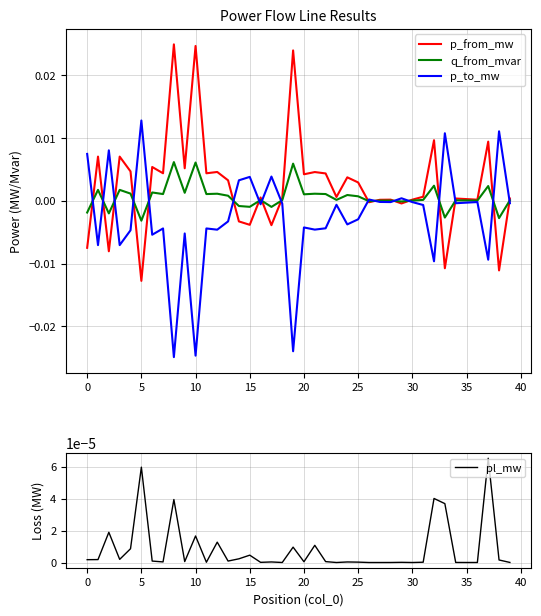

True or false: p_from_mw has a value of 0.0 at 15.

False